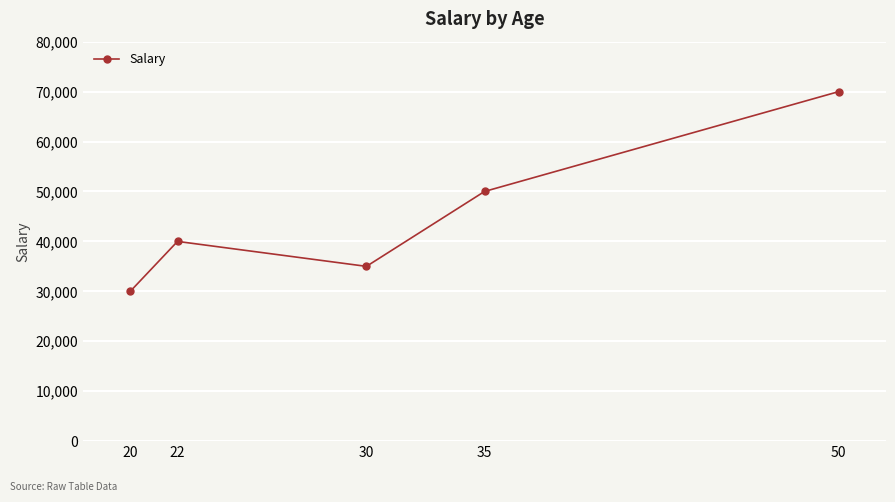

At which category does the chart reach its peak across all series?

50